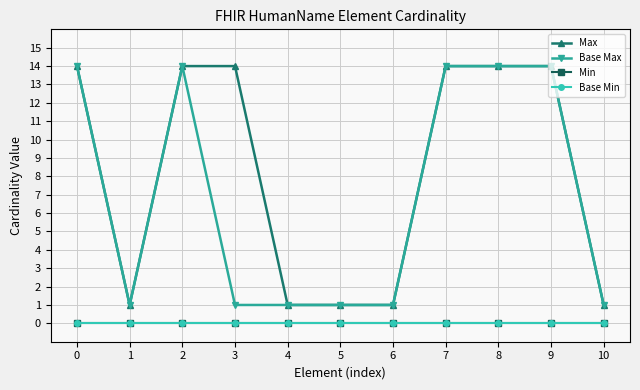

Is this an area chart (filled region under the line)?

No